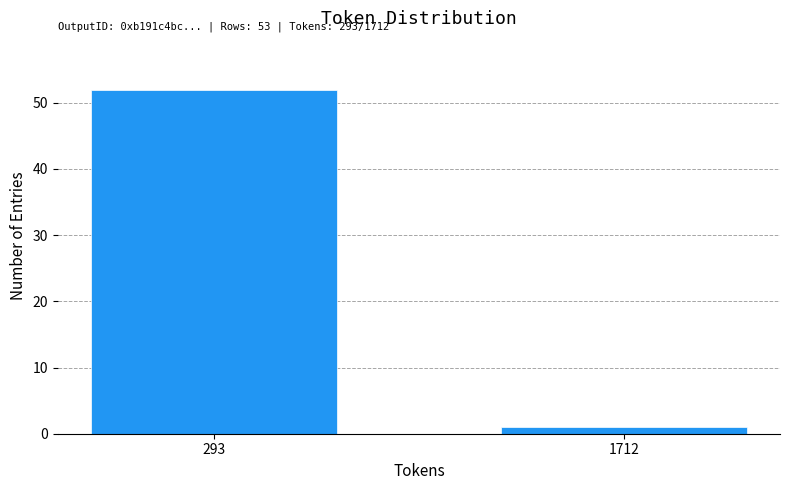

Reading right to left, transcribe all the data shown in this chart.

1	52